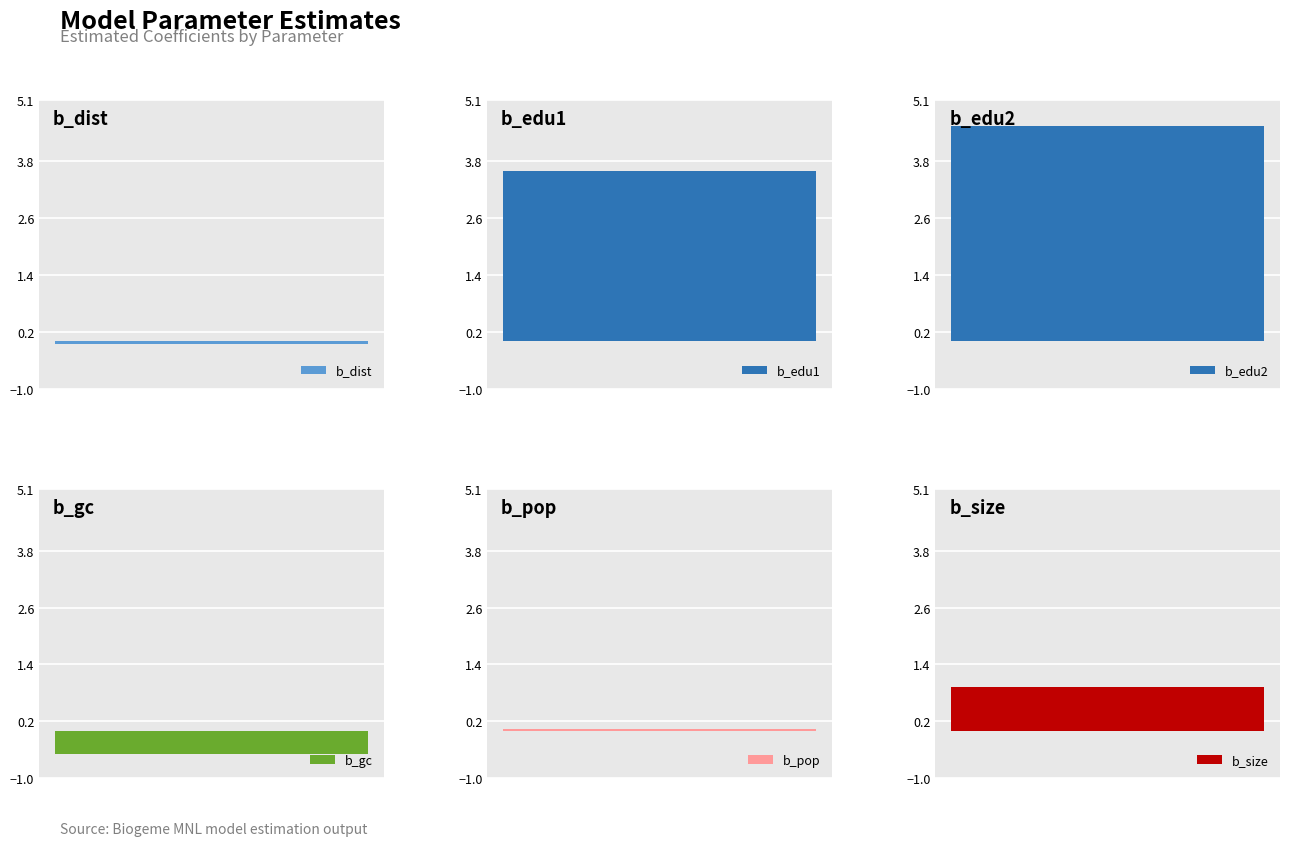

Rank the categories by value from lowest to highest.

b_gc, b_dist, b_pop, b_size, b_edu1, b_edu2